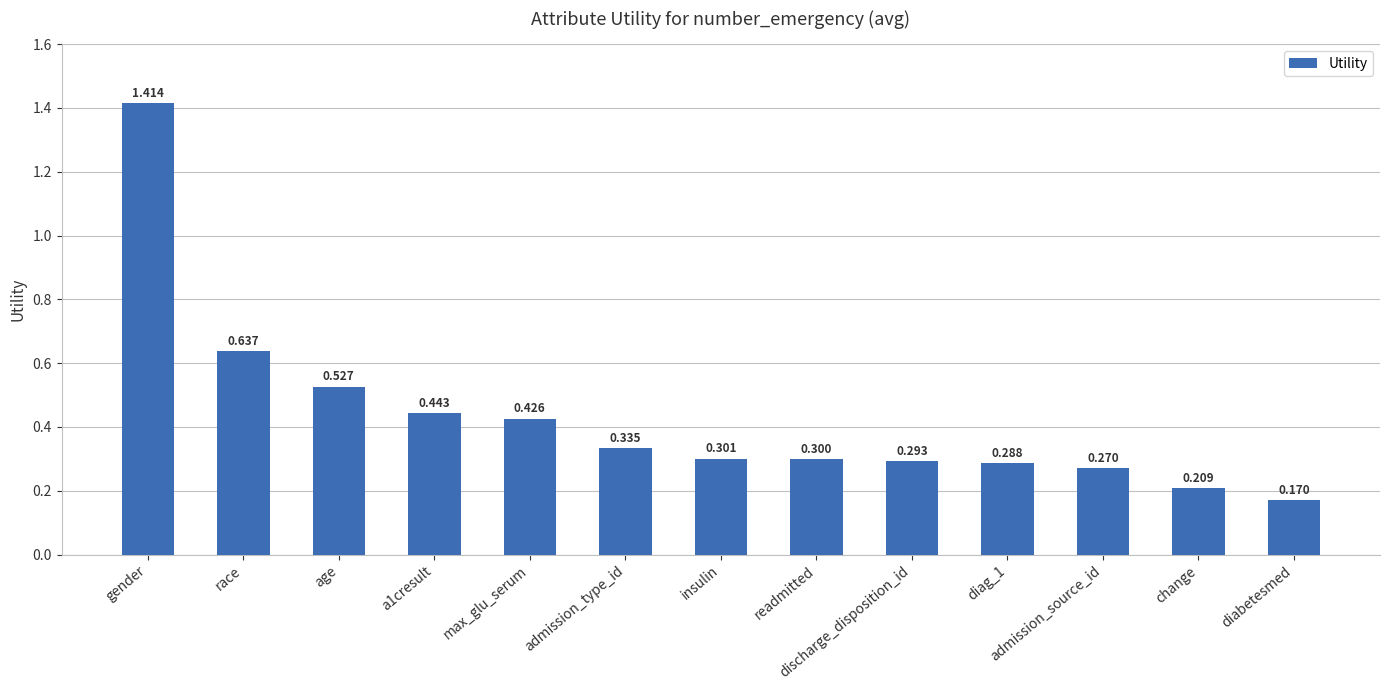

Which category has the lowest value across all series?

diabetesmed